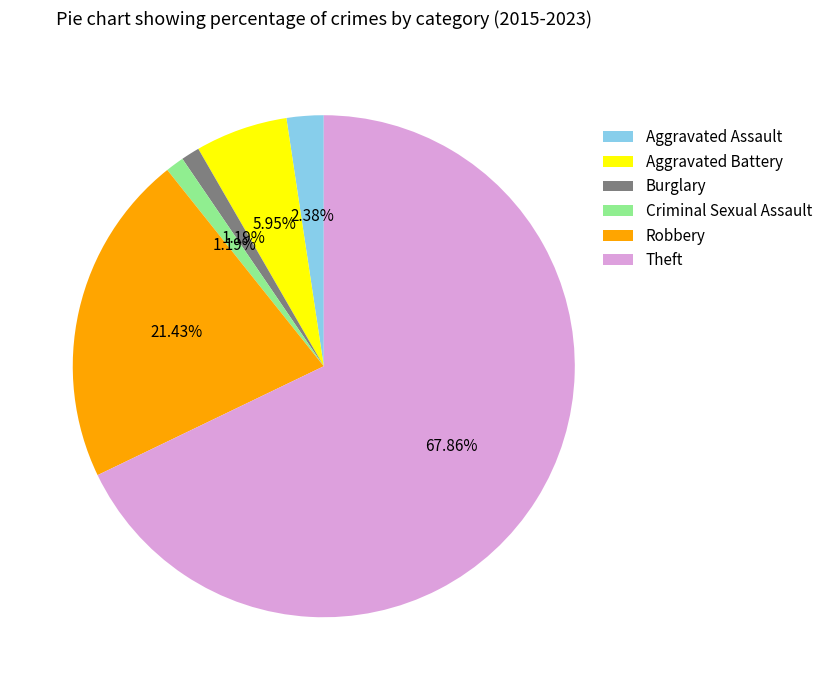

How many slices are in this pie chart?

6